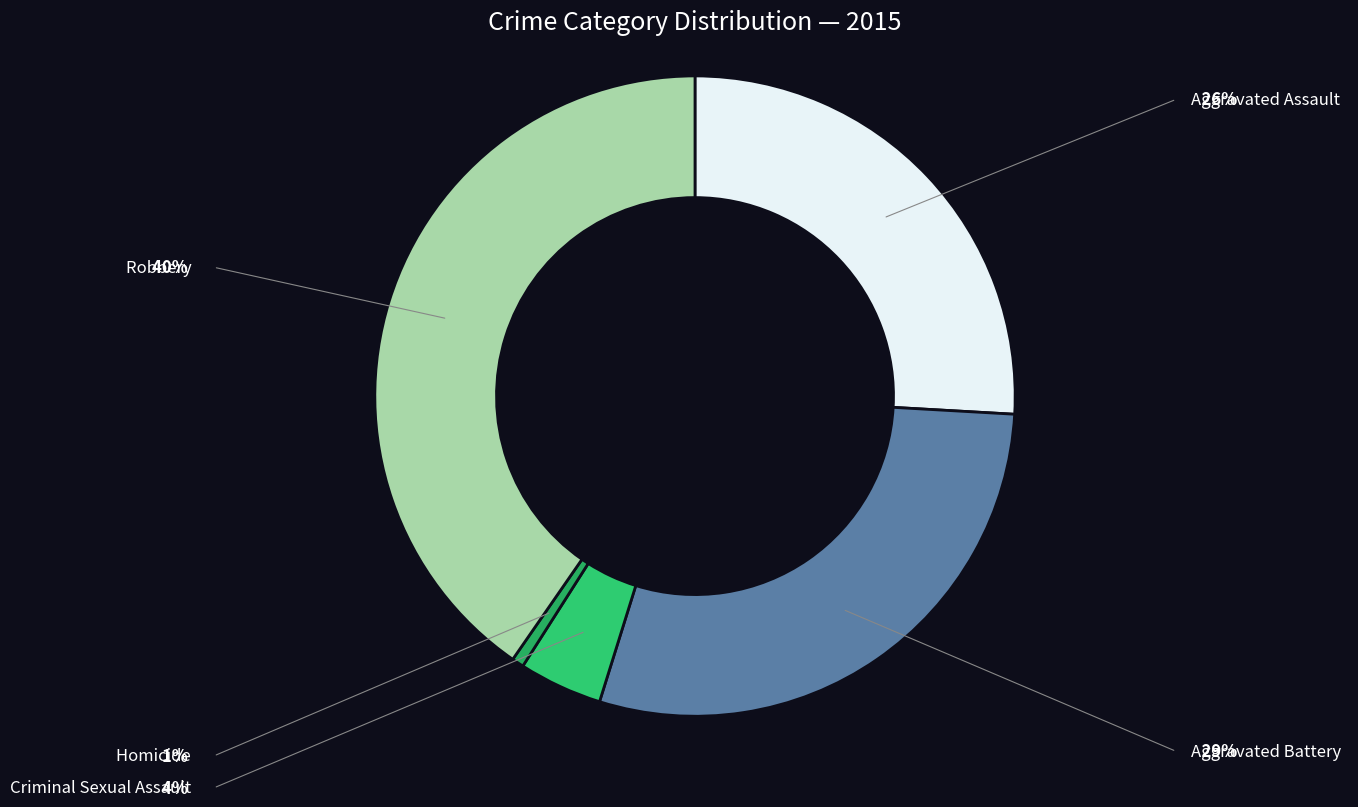

What percentage is the Criminal Sexual Assault slice, to the nearest percent?

4%